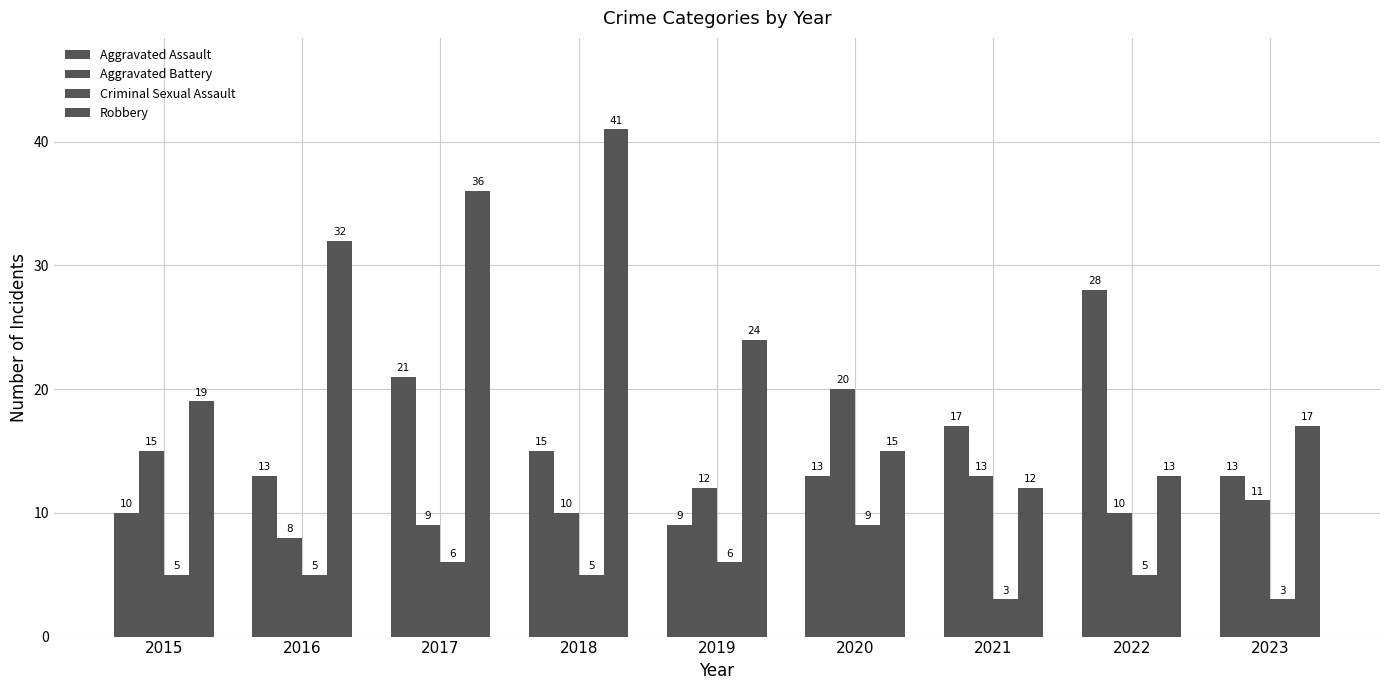

The value of Aggravated Assault at 2022 is 42. True or false?

False